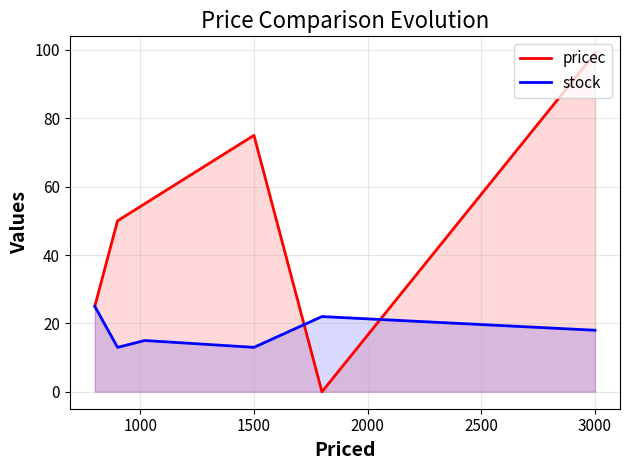

Does the chart have visible grid lines?

Yes